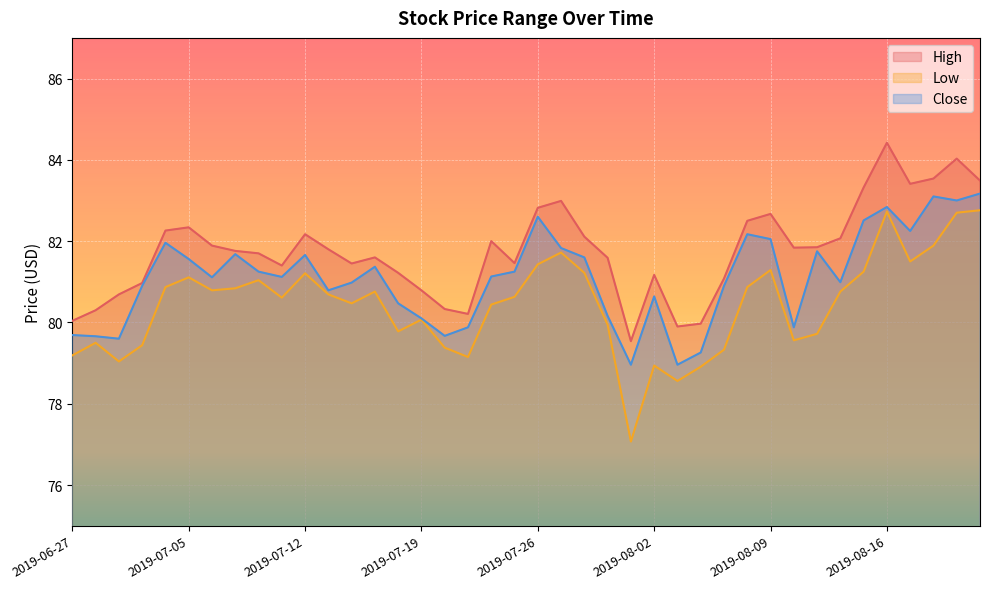

What is the total value across all series at 2019-07-01?

239.3